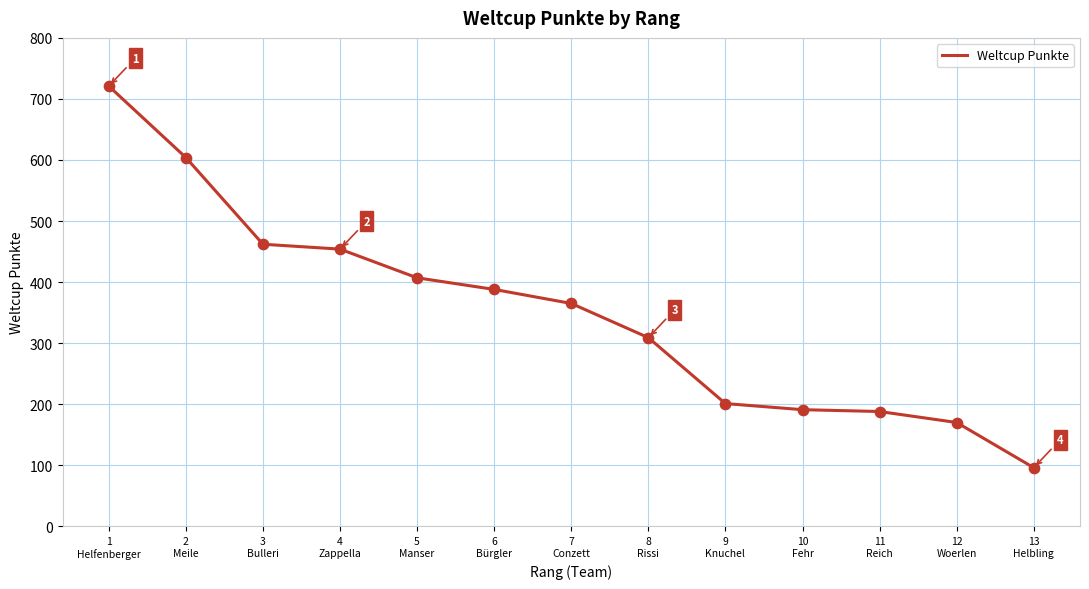

Between 2
Meile and 13
Helbling, which is larger?

2
Meile